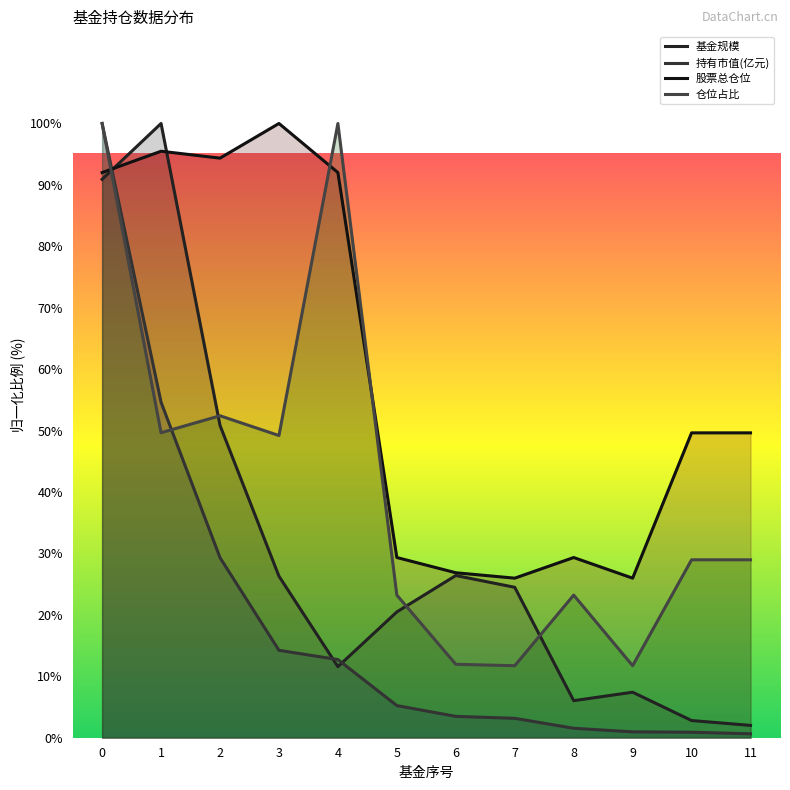

Reading left to right, transcribe all the data shown in this chart.

基金规模: 0=90.9	1=100.0	2=50.9	3=26.3	4=11.6	5=20.5	6=26.4	7=24.5	8=6.0	9=7.4	10=2.8	11=2.0
持有市值(亿元): 0=100.0	1=54.6	2=29.3	3=14.2	4=12.7	5=5.2	6=3.5	7=3.2	8=1.5	9=1.0	10=0.9	11=0.6
股票总仓位: 0=92.0	1=95.5	2=94.4	3=100.0	4=92.0	5=29.3	6=26.9	7=26.0	8=29.3	9=26.0	10=49.6	11=49.6
仓位占比: 0=100.0	1=49.7	2=52.4	3=49.2	4=100.0	5=23.2	6=12.0	7=11.7	8=23.2	9=11.7	10=29.0	11=29.0